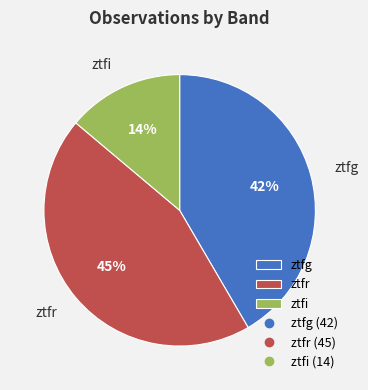

Is the sum of ztfi and ztfr greater than half?

Yes